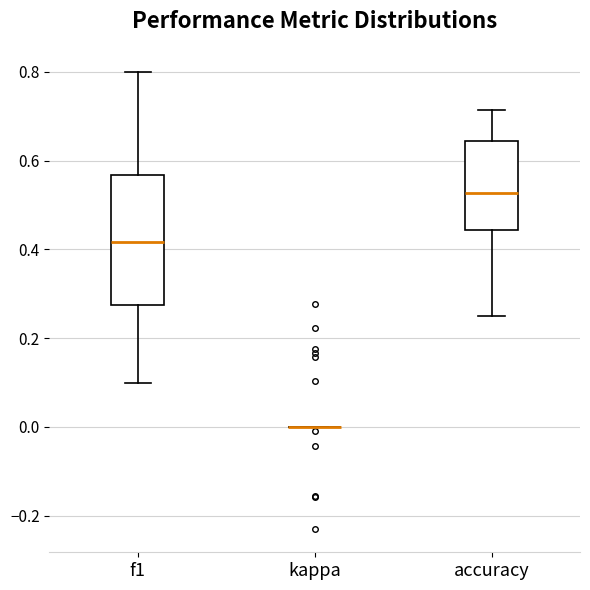

Reading left to right, read every box against the y-axis: the position of its median line, the range the box covers, and the ends of its whiskers. The values are not printed on the chart, so give them approximately, as read against the axis.

f1: median 0.42, box 0.28 to 0.56, whiskers 0.10 to 0.80
kappa: box collapsed to a line at 0.00, whiskers 0.00 to 0.00
accuracy: median 0.52, box 0.44 to 0.64, whiskers 0.26 to 0.72